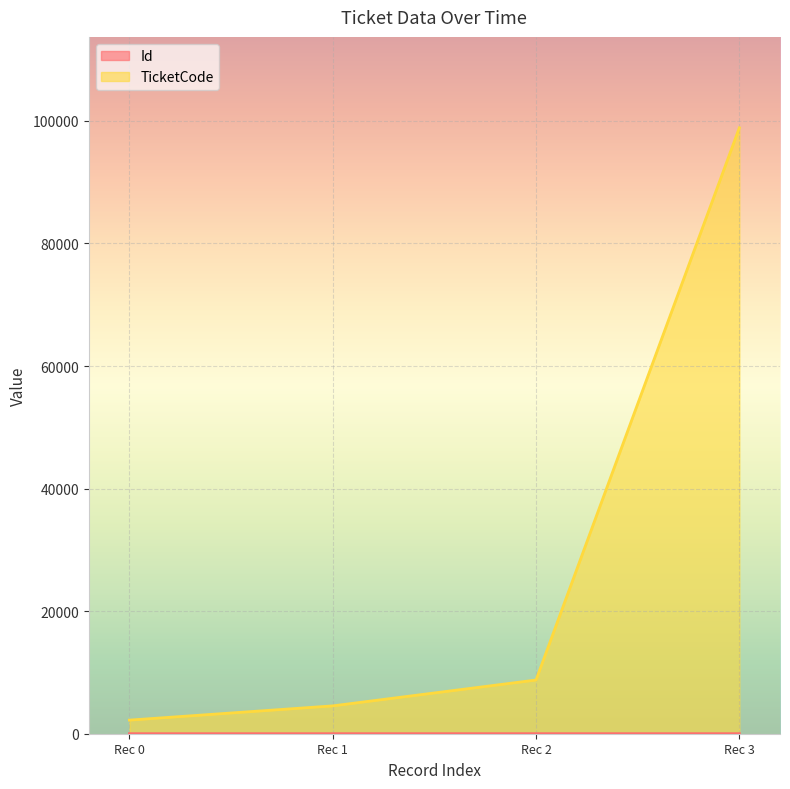

Which category has the highest value in the TicketCode series?

Rec 3